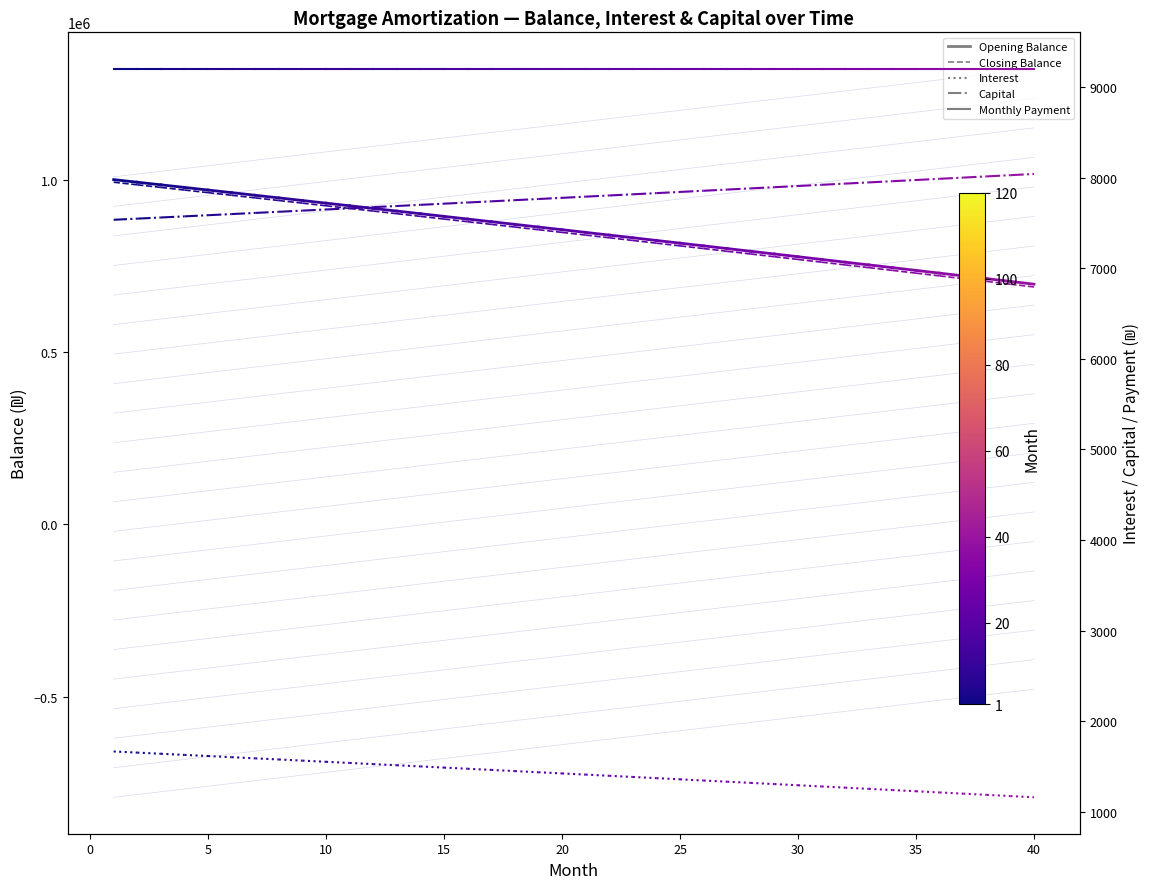

Is it true that month_payment equals 14123.8 at 0?

False